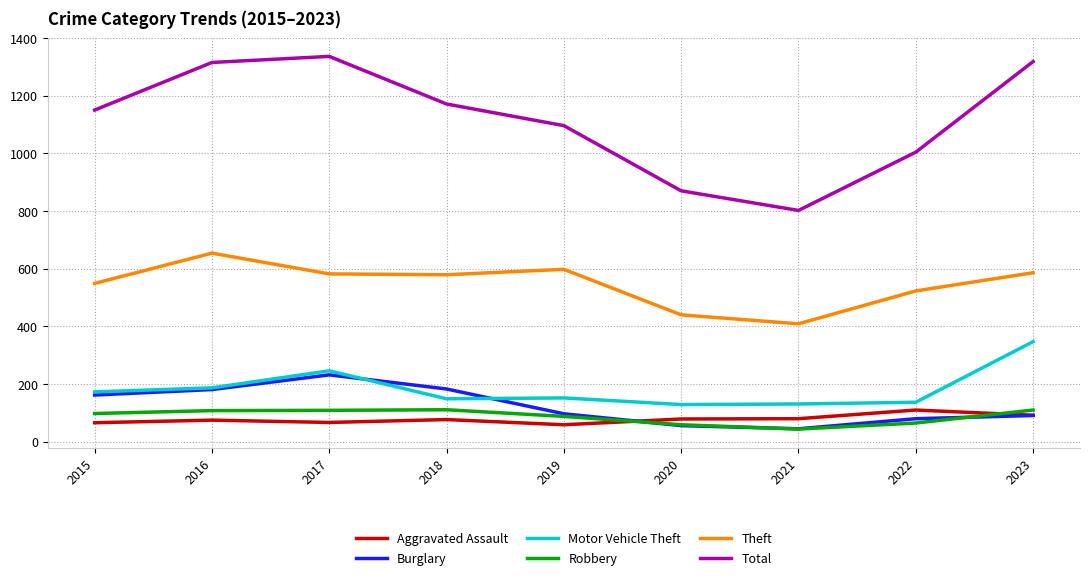

What is the total value across all series at 2023?

2544